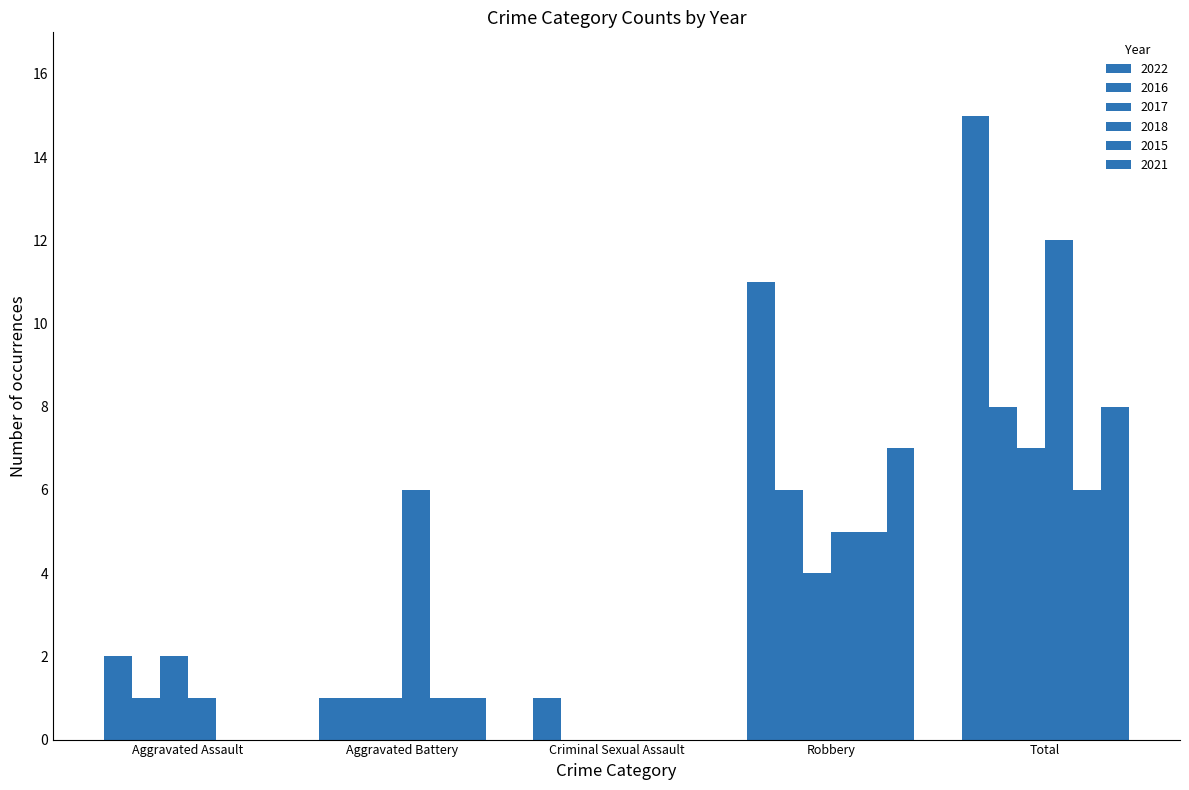

What is the greatest value displayed?

15